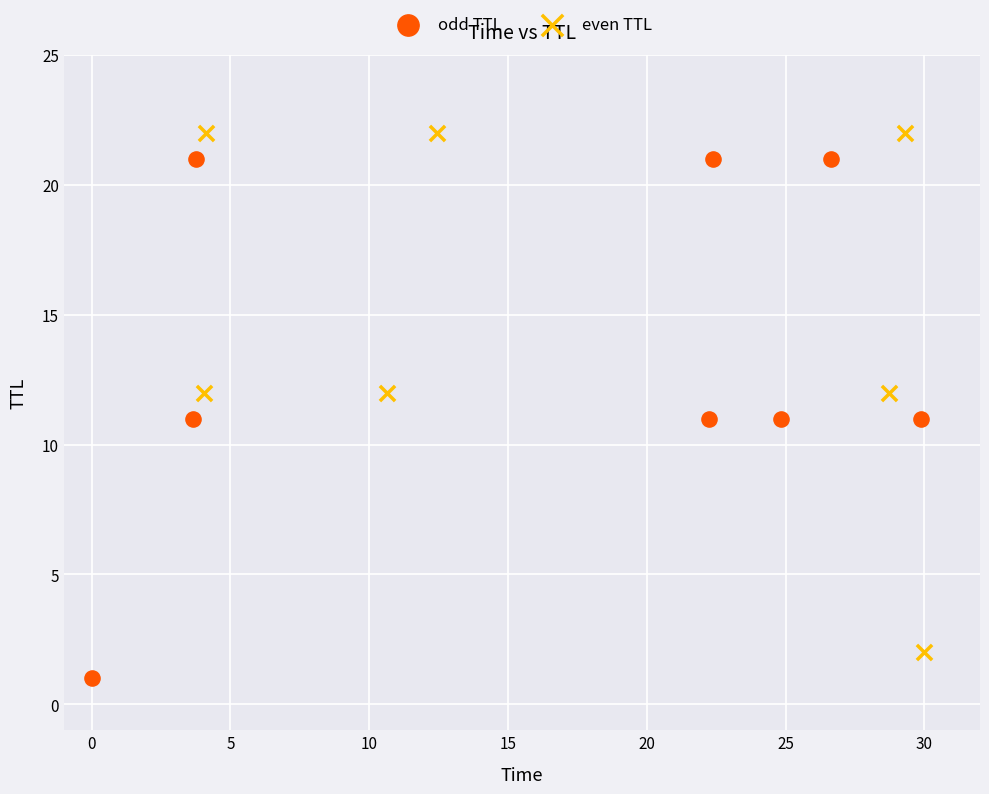

Which series reaches the minimum Y coordinate?

odd TTL